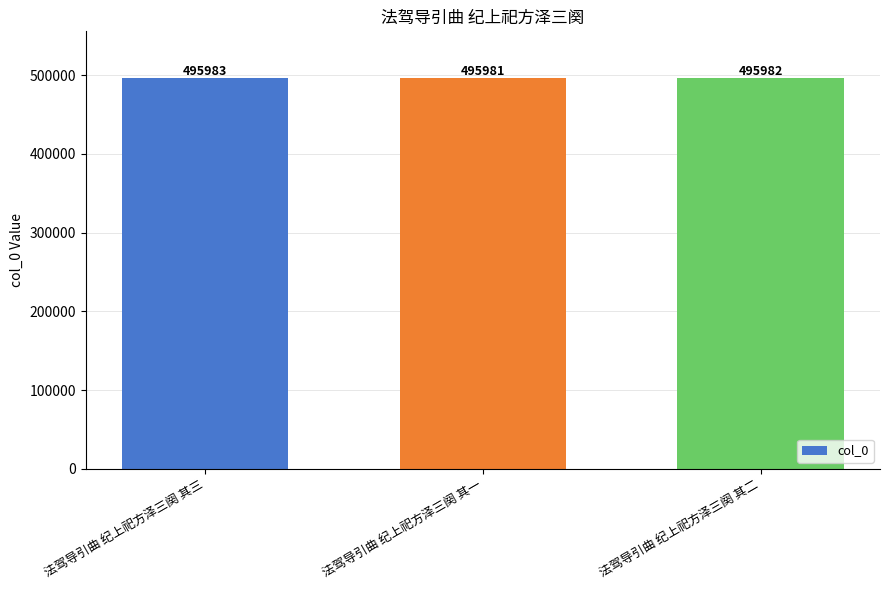

Is it true that the value at 法驾导引曲 纪上祀方泽三阕 其一 is 845997?

False